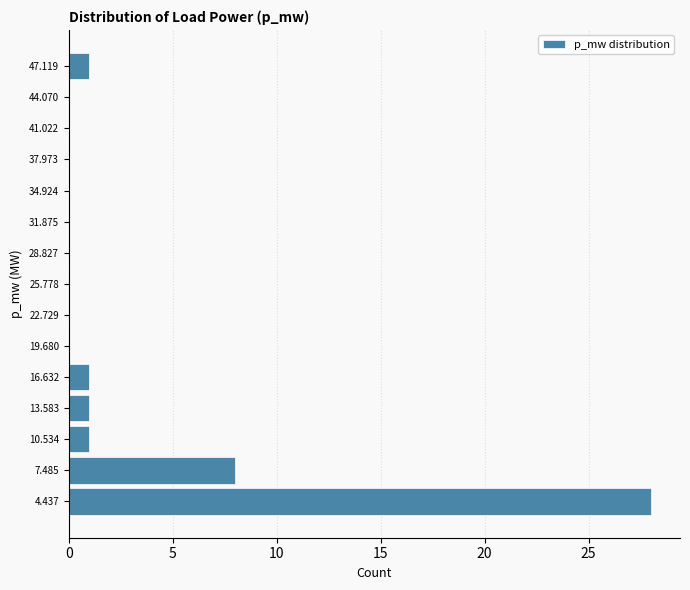

Reading bottom to top, transcribe all the data shown in this chart.

4.437=28	7.485=8	10.534=1	13.583=1	16.632=1	19.680=0	22.729=0	25.778=0	28.827=0	31.875=0	34.924=0	37.973=0	41.022=0	44.070=0	47.119=1